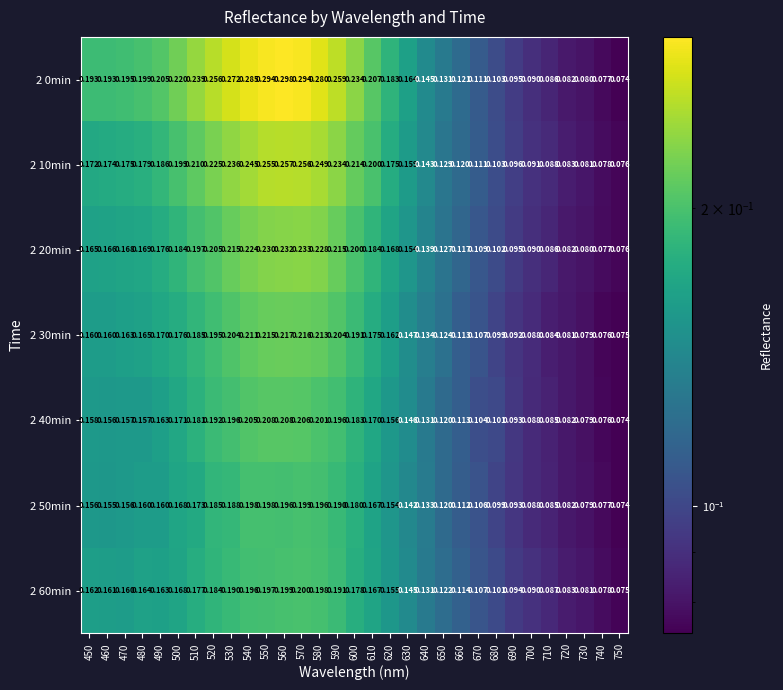

Is the value of 2 50min at 660 greater than the value of 2 20min at 750?

Yes